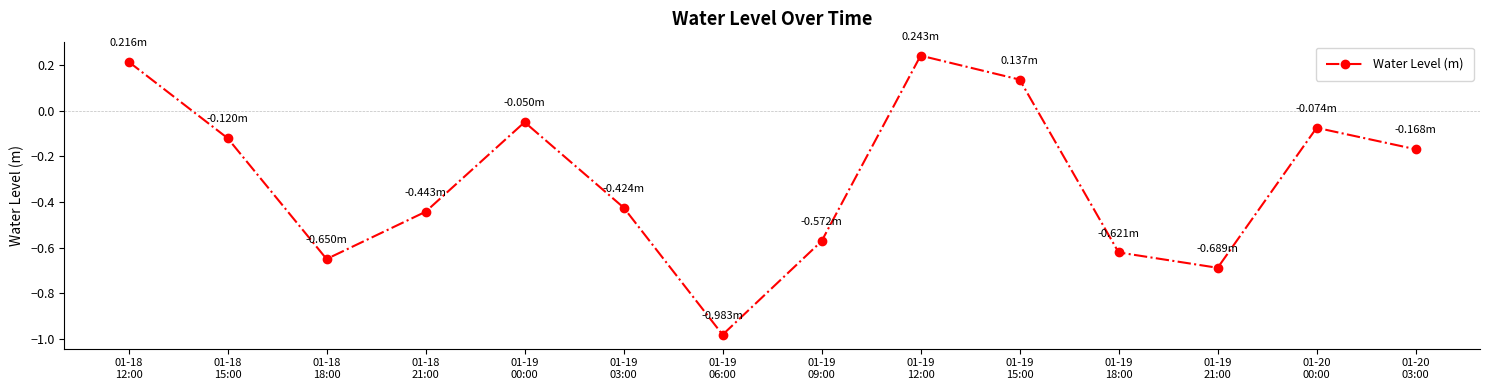

How many points are lower than both their immediate neighbors (excluding endpoints)?

3